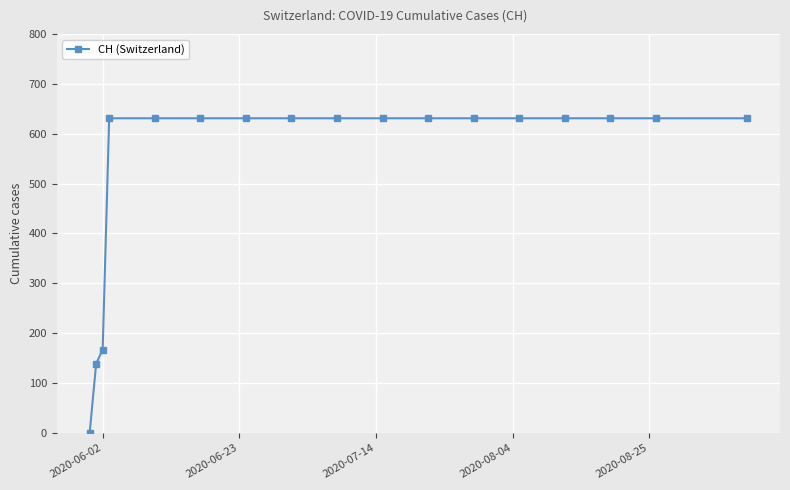

What is the maximum value shown in the chart?

631